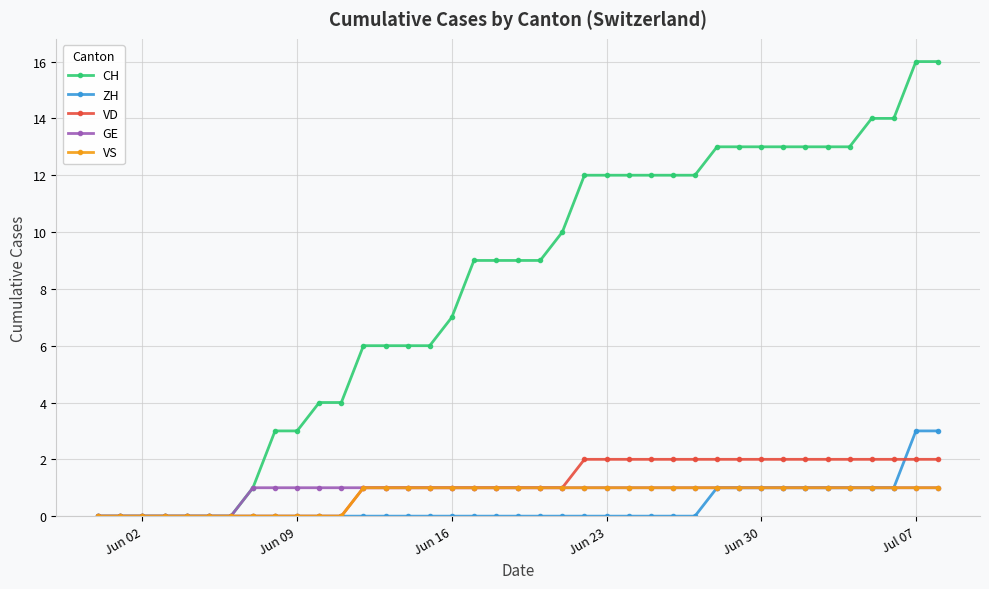

Which series has the largest range (max minus min)?

CH